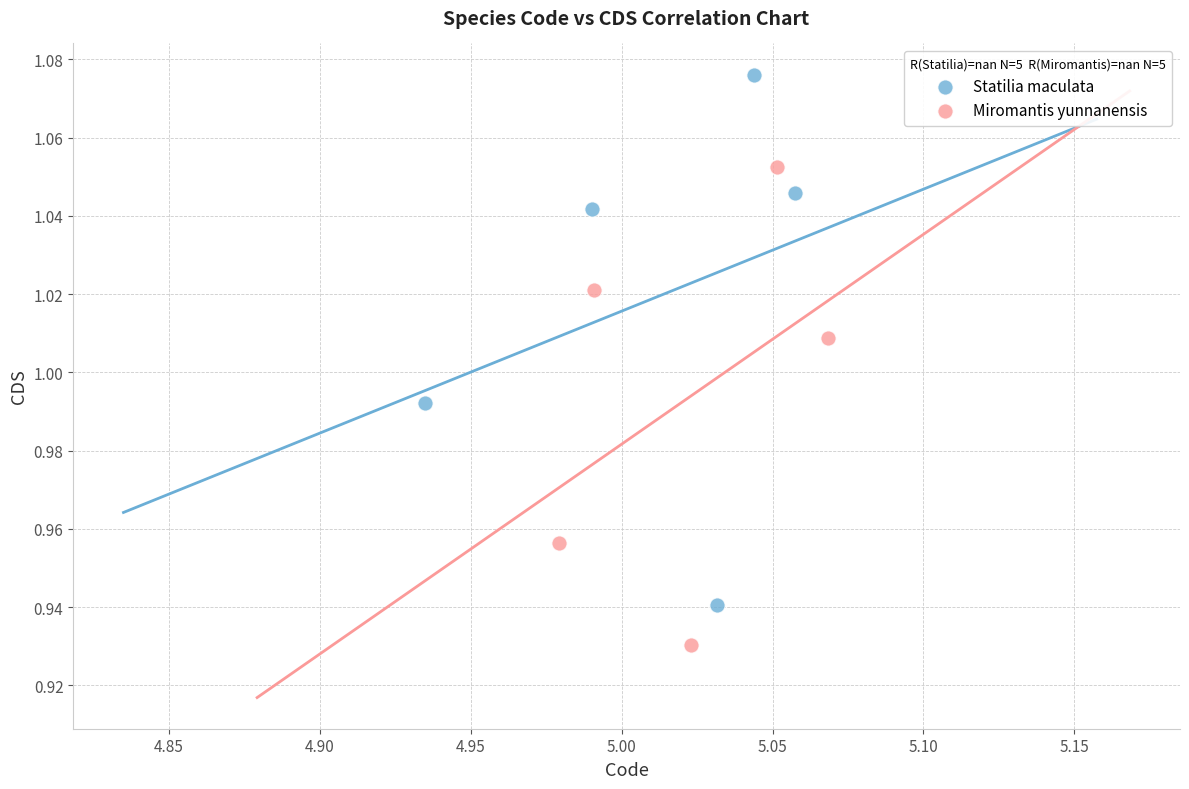

What are all the series names shown in the legend?

Statilia maculata, Miromantis yunnanensis